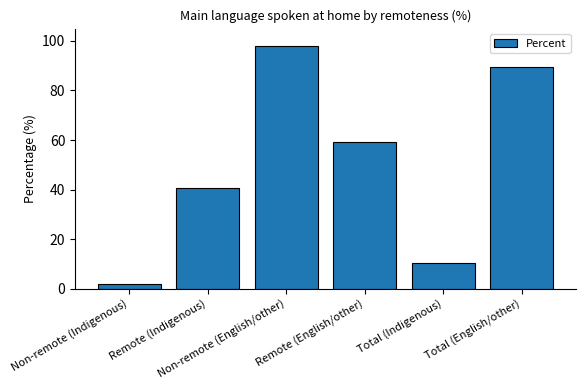

What is the difference between the maximum and minimum values?

96.0